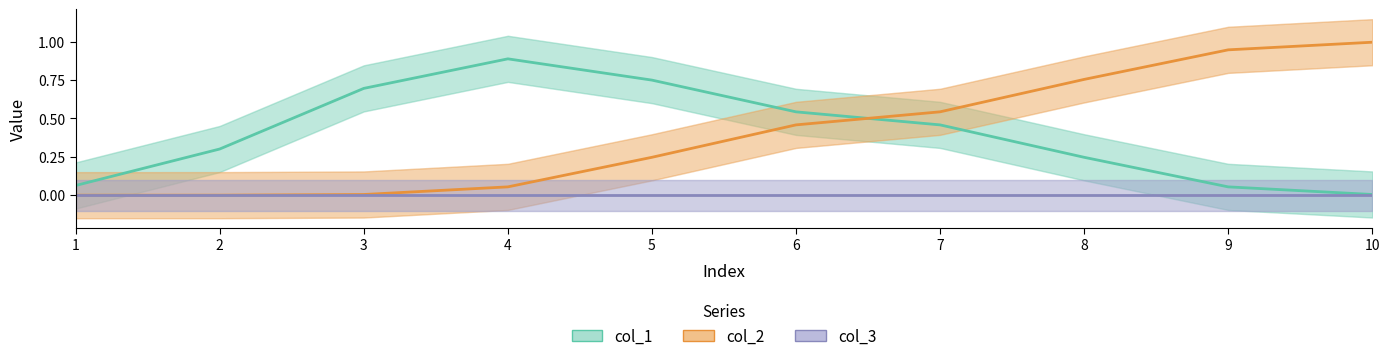

Reading left to right, list all the values displayed in this chart.

col_1: 1=0.1	2=0.3	3=0.7	4=0.9	5=0.7	6=0.5	7=0.5	8=0.2	9=0.1	10=0.0
col_2: 1=0.0	2=0.0	3=0.0	4=0.1	5=0.2	6=0.5	7=0.5	8=0.8	9=0.9	10=1.0
col_3: 1=0.0	2=0.0	3=0.0	4=0.0	5=0.0	6=0.0	7=0.0	8=0.0	9=0.0	10=0.0